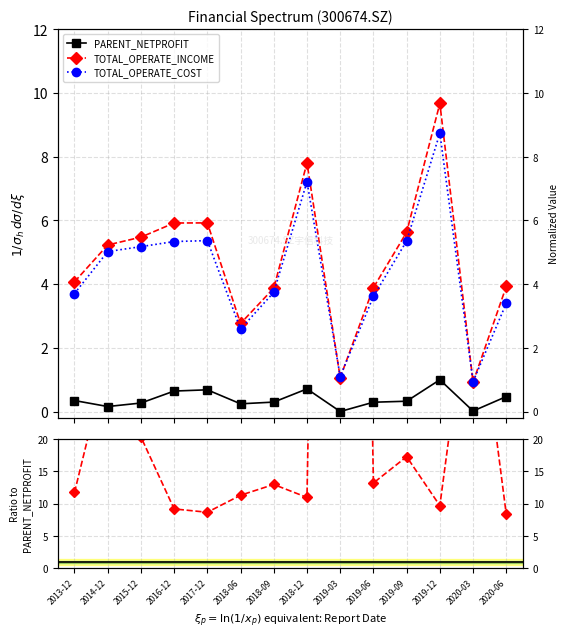

Is the value of PARENT_NETPROFIT at 2018-09 greater than the value of TOTAL_OPERATE_COST at 2020-03?

No